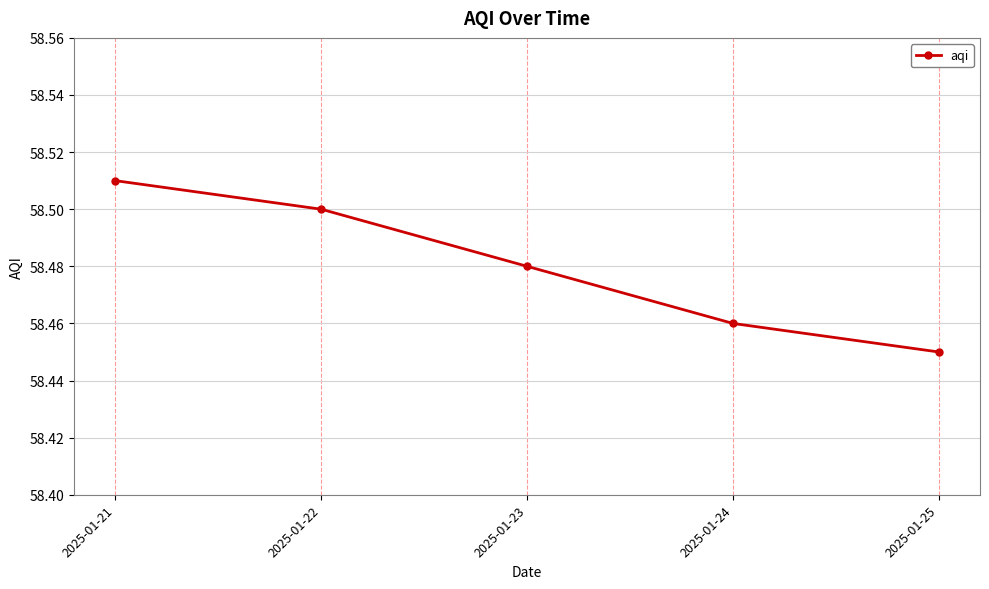

At which category does the chart reach its peak across all series?

2025-01-21